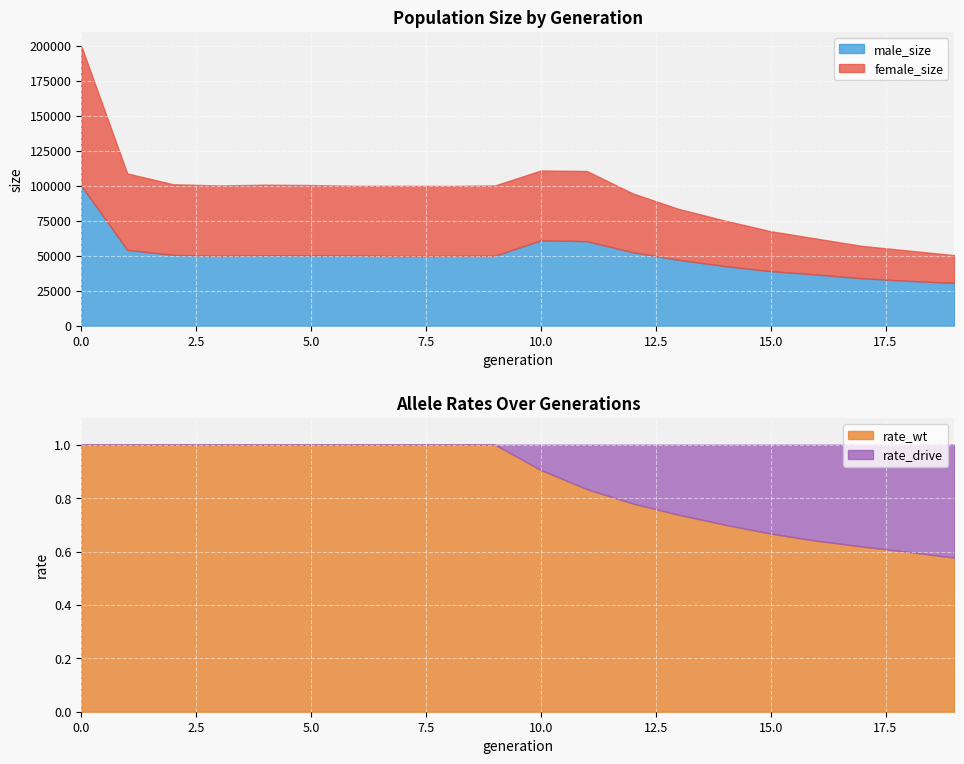

What is the difference between the maximum and minimum values in the size series?

149757